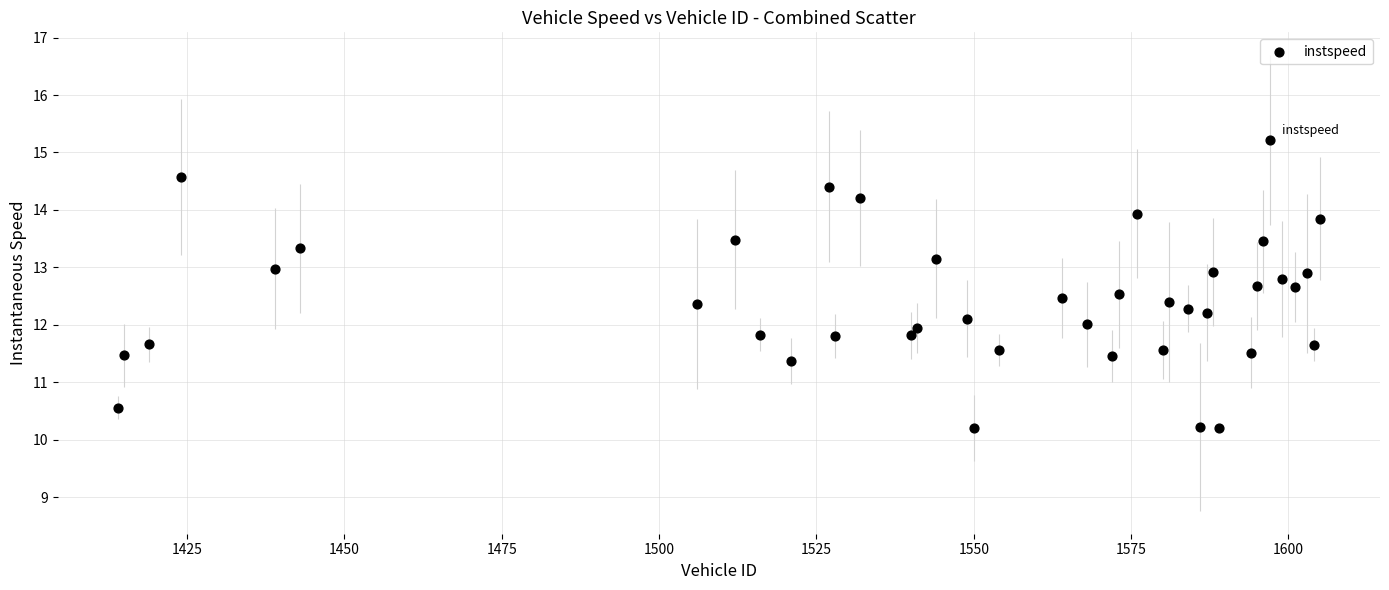

What is the range of X values (max minus min)?

191.0